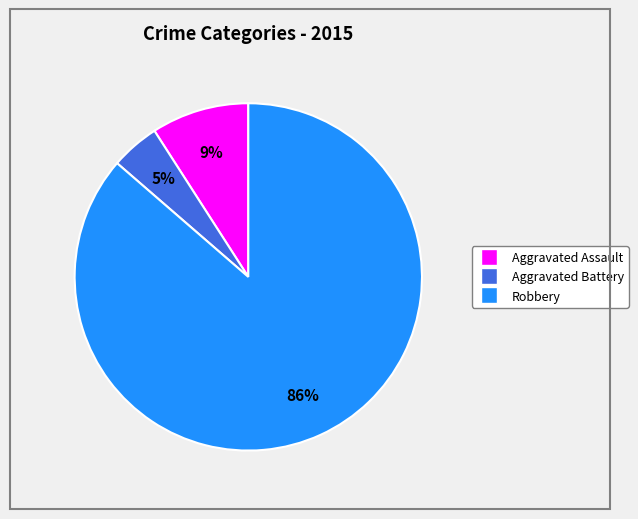

Is there any slice that represents more than half of the pie?

Yes